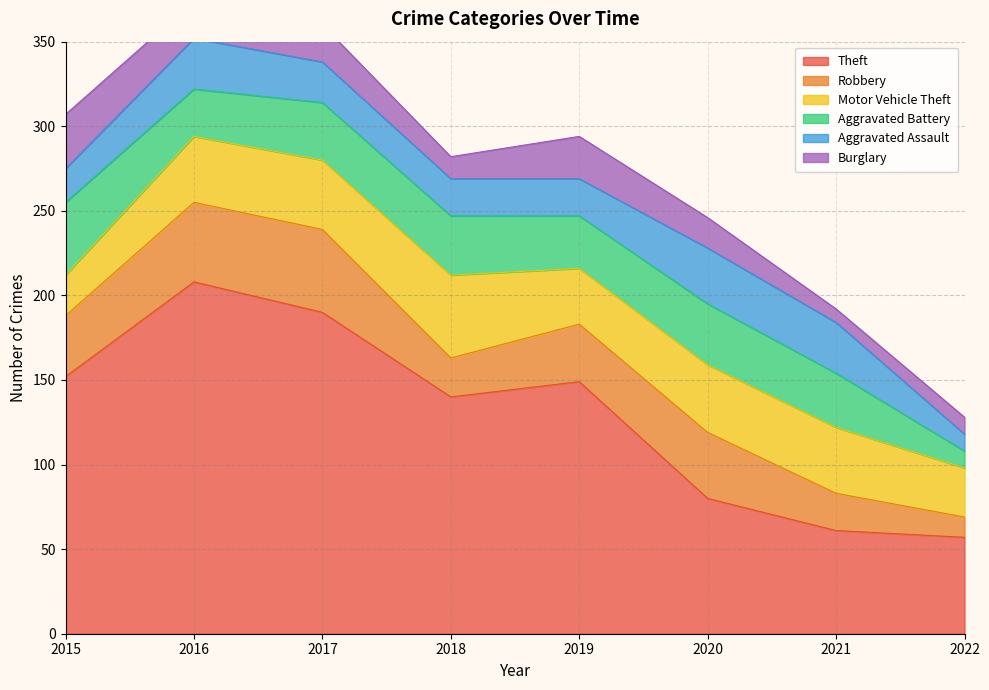

The value of Aggravated Assault at 2016 is 30. True or false?

True